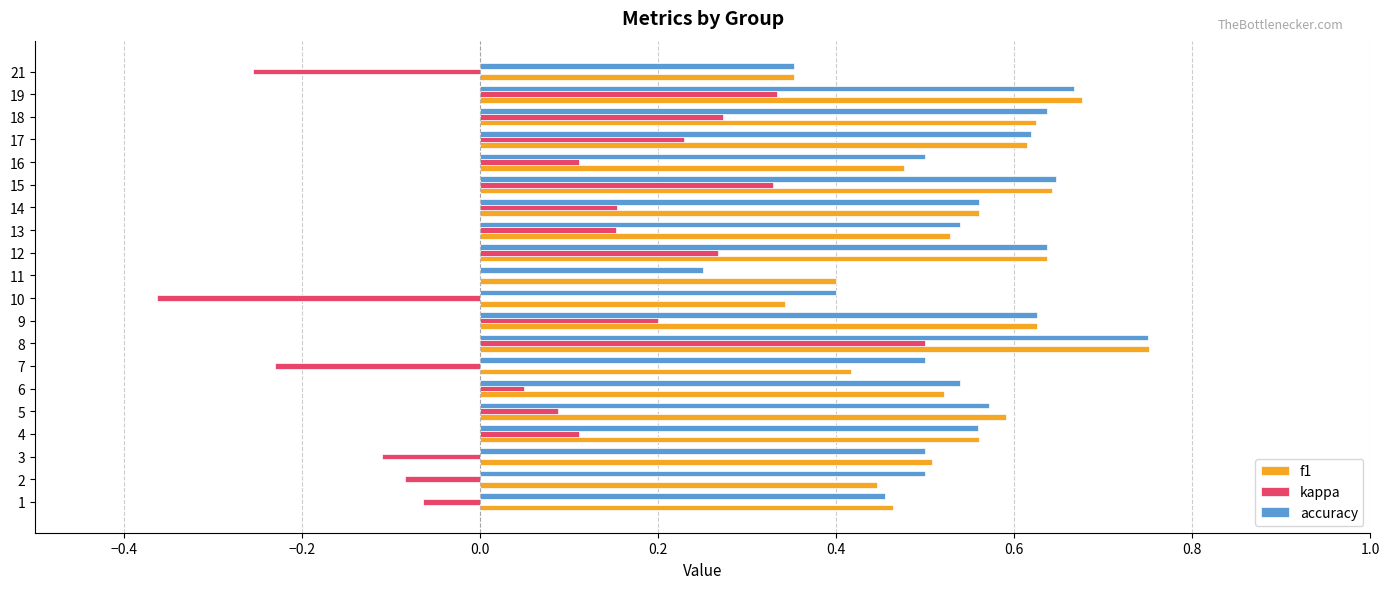

What are all the series names shown in the legend?

f1, kappa, accuracy